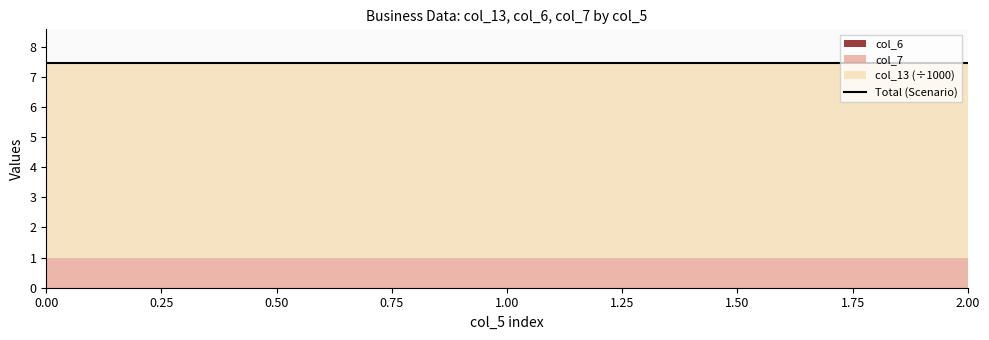

Rank the series by their maximum value, from lowest to highest.

col_6, col_7, col_13